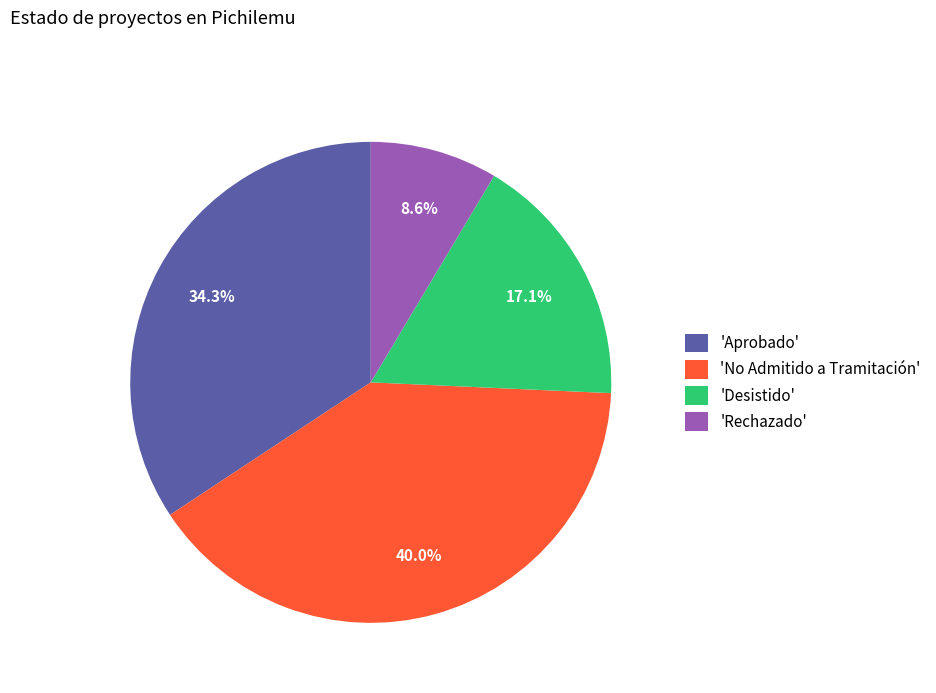

To the nearest percent, what is the difference between the largest and smallest slice percentages?

31%